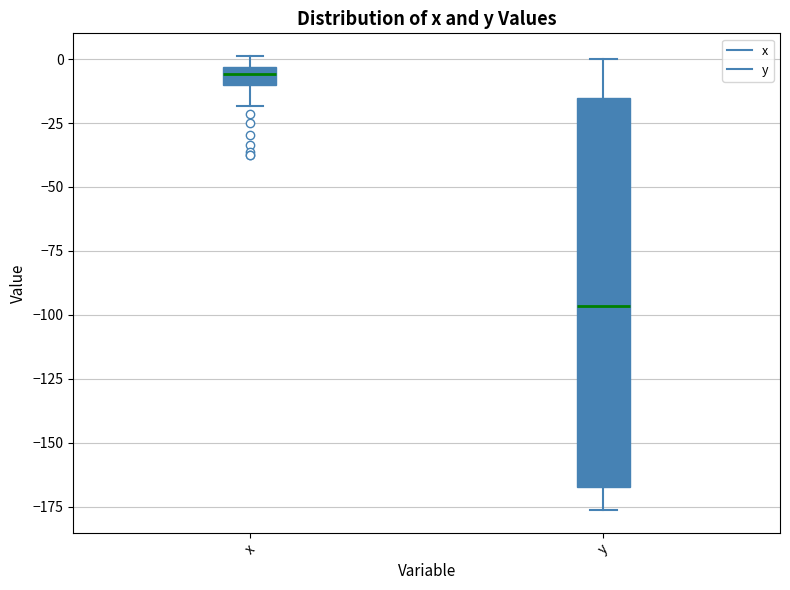

Which box is the tallest, from its lower edge to its upper edge?

y